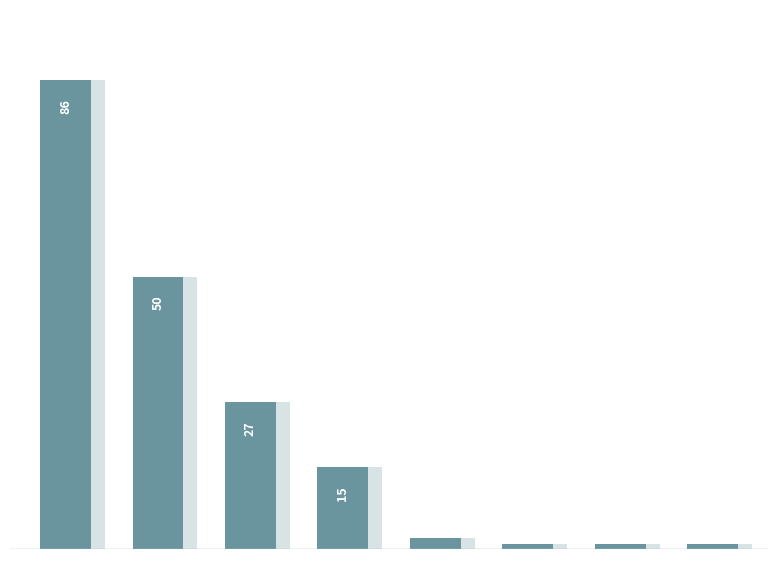

How many bars are there in total?

8